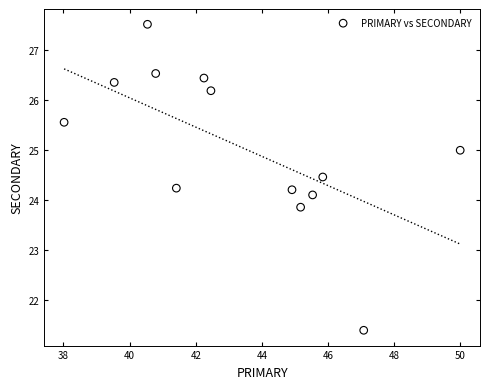

What is the range of X values (max minus min)?

12.0